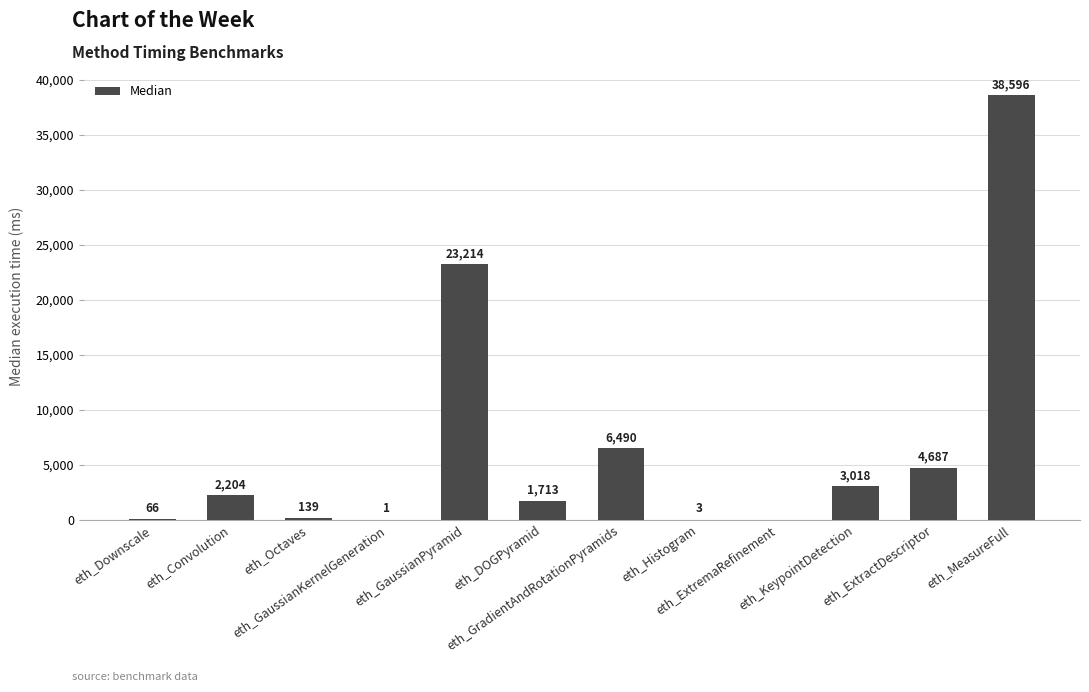

What is the greatest value displayed?

38596